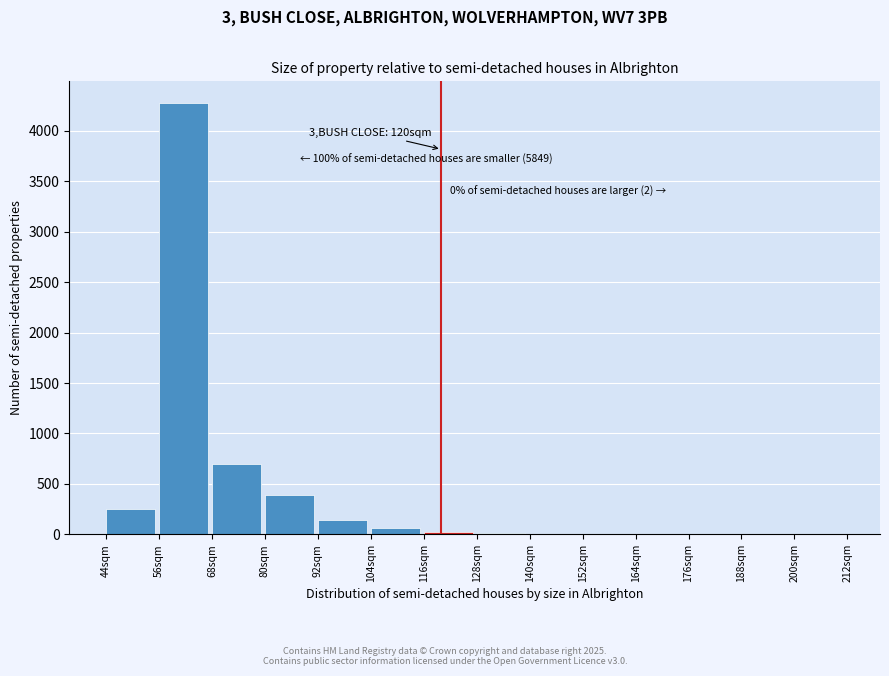

Which range on the x-axis has the tallest bar?

56 to 68